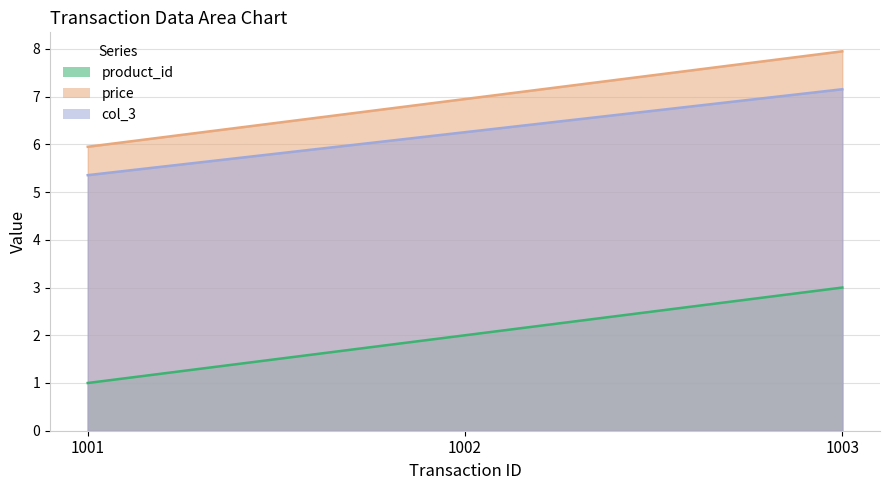

Which series has the largest range (max minus min)?

product_id